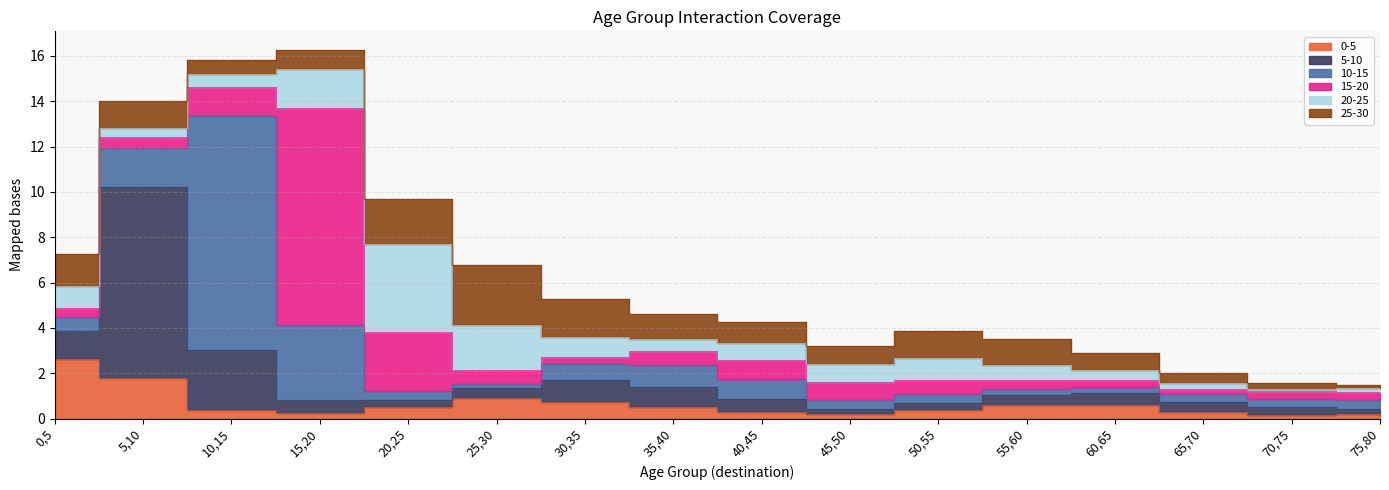

What is the label of the 4th point from the right?

60,65